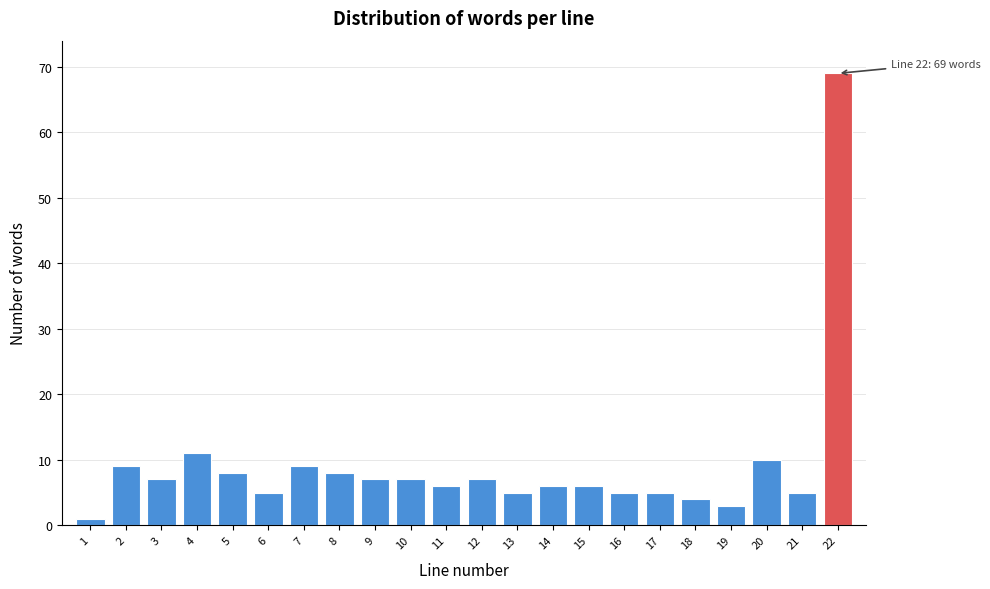

Reading right to left, transcribe all the data shown in this chart.

22=69	21=5	20=10	19=3	18=4	17=5	16=5	15=6	14=6	13=5	12=7	11=6	10=7	9=7	8=8	7=9	6=5	5=8	4=11	3=7	2=9	1=1